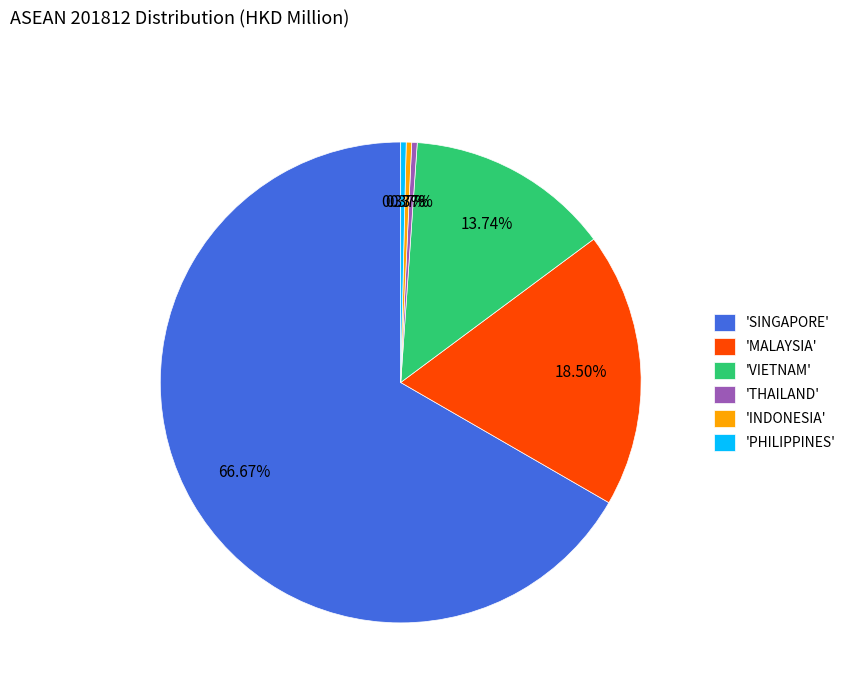

How many slices are in this pie chart?

6